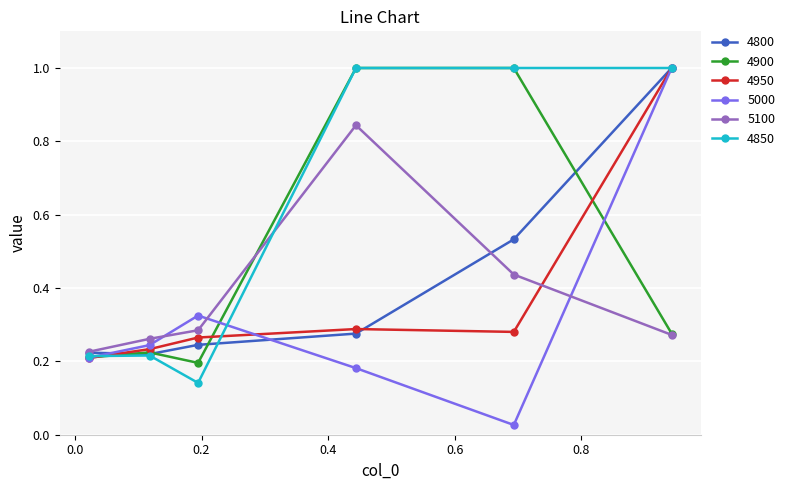

Which series has the widest spread of values?

5000